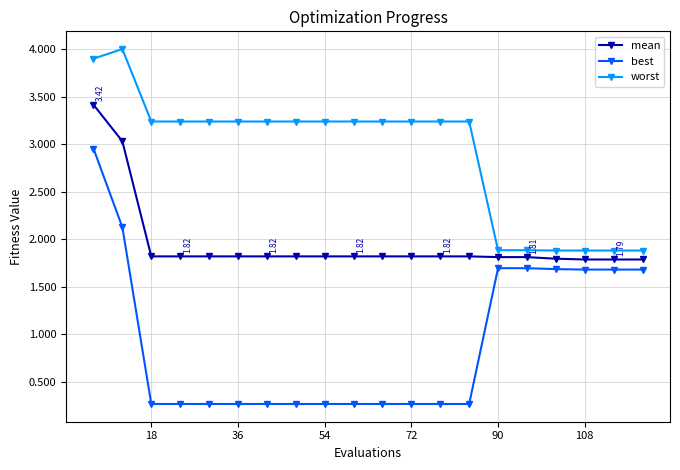

Which series has the largest total across all categories?

worst